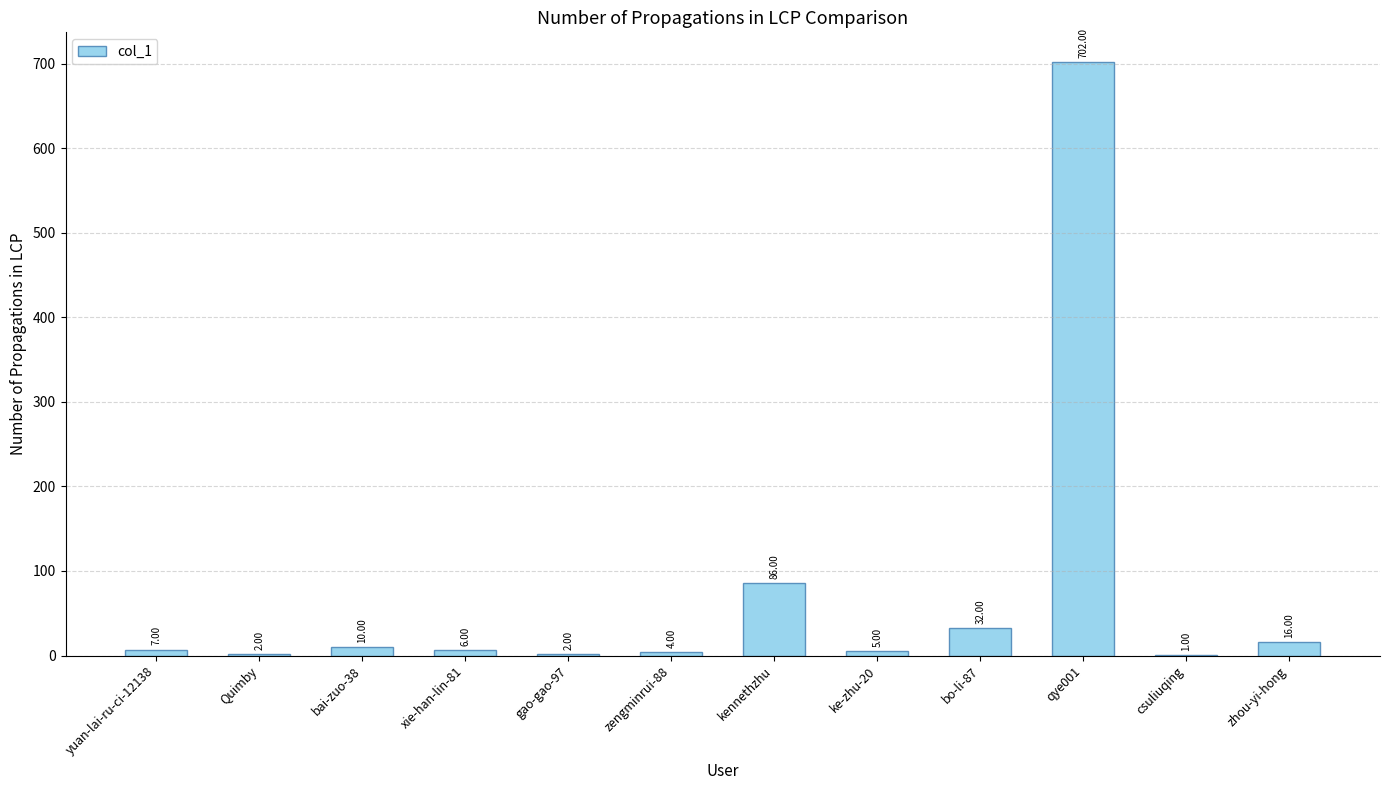

Reading left to right, what are all the values shown in this chart?

7	2	10	6	2	4	86	5	32	702	1	16